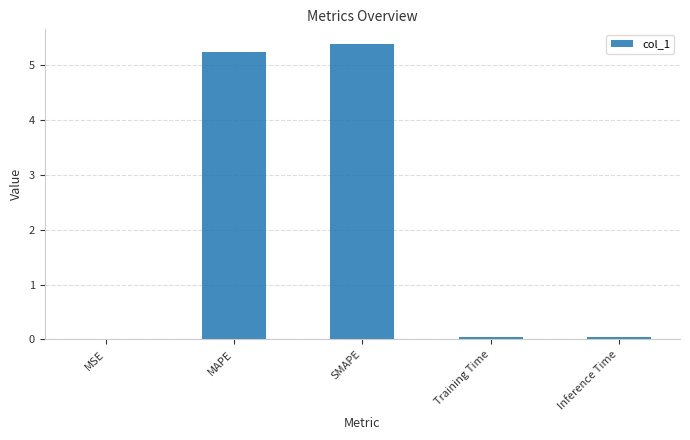

Which has a higher value, MSE or SMAPE?

SMAPE